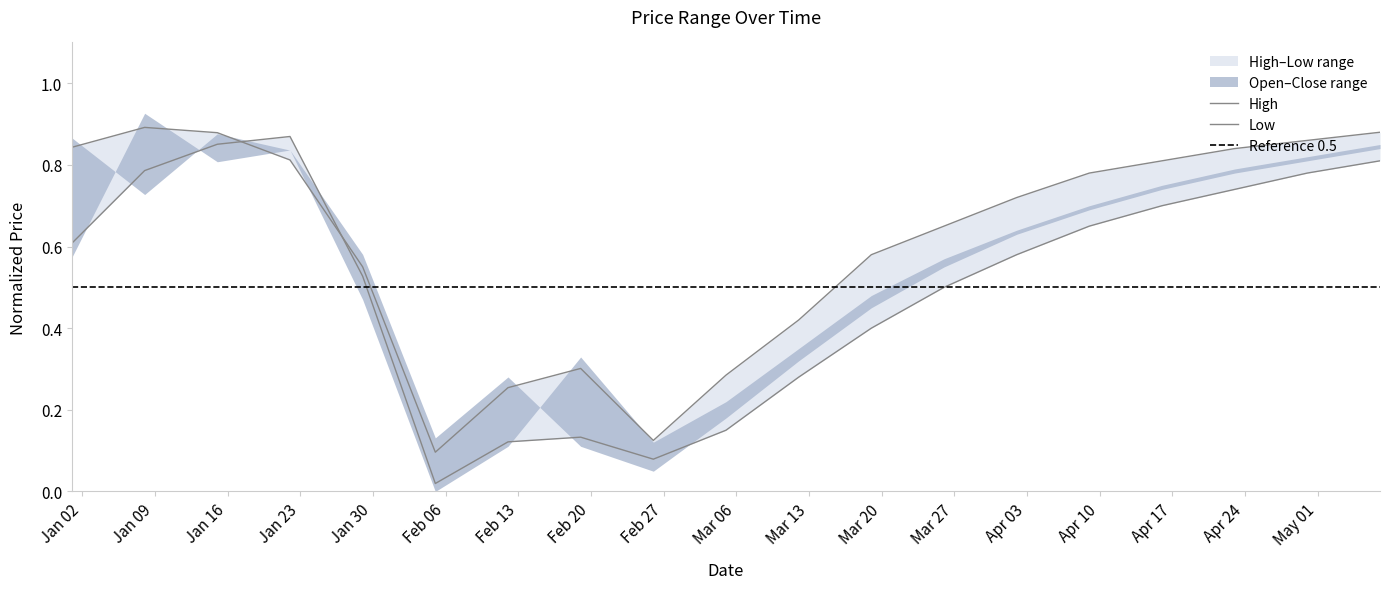

What is the sum of all High values?

11.6